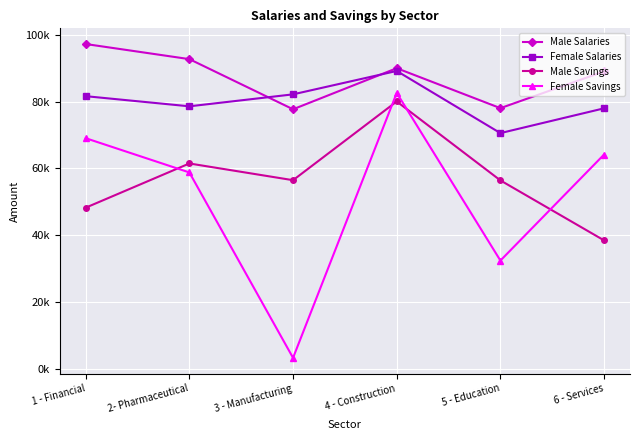

What are all the series names shown in the legend?

Male Salaries, Female Salaries, Male Savings, Female Savings